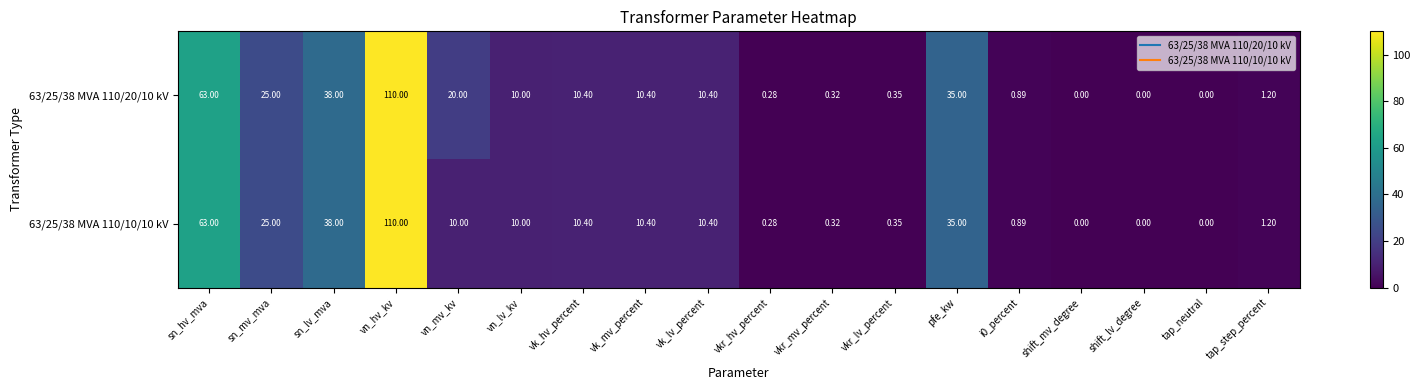

At which category is the sum across all series the highest?

vn_hv_kv